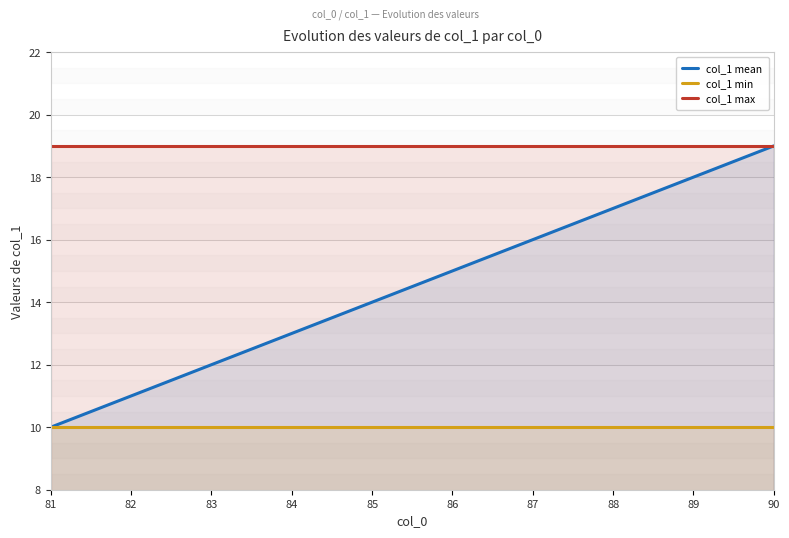

Rank the categories by col_1 min value from lowest to highest.

81, 82, 83, 84, 85, 86, 87, 88, 89, 90